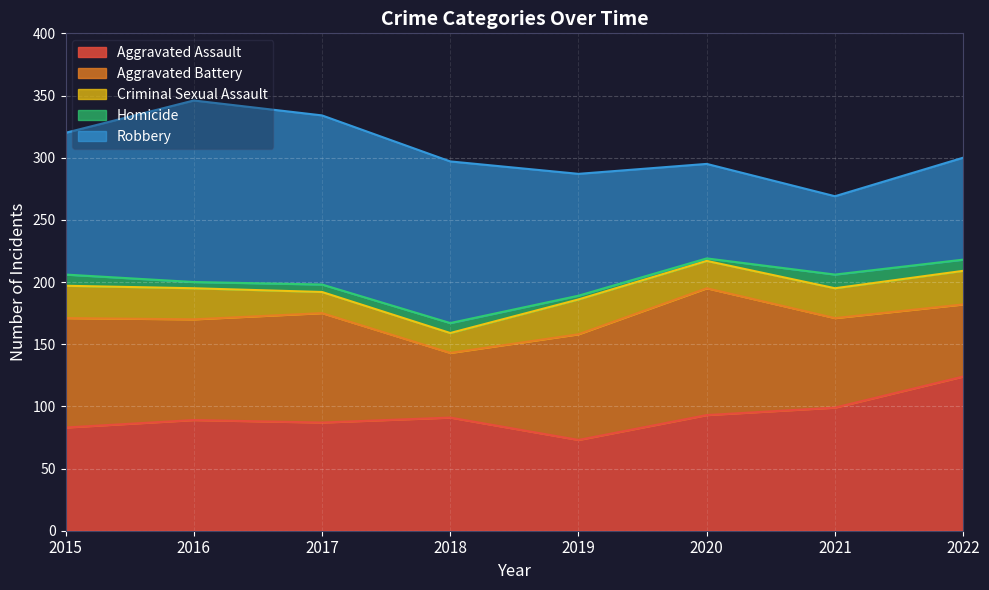

What is the value of the Criminal Sexual Assault point at the 6th from the left?

22